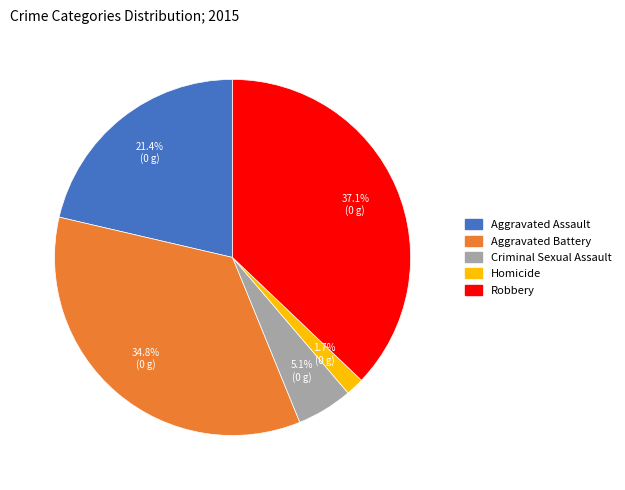

Does Aggravated Battery represent more than half of the total?

No